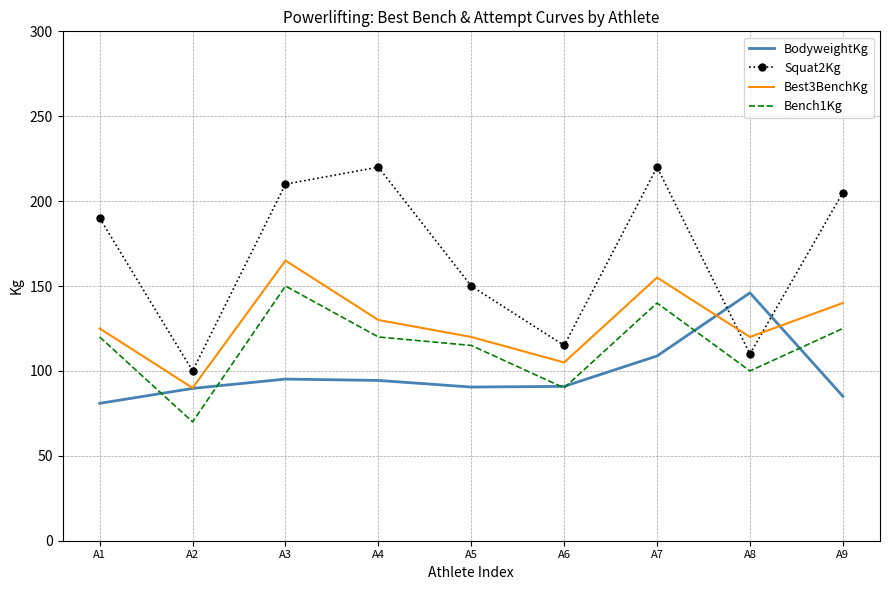

After their last crossing, which series has the higher values: BodyweightKg or Squat2Kg?

Squat2Kg